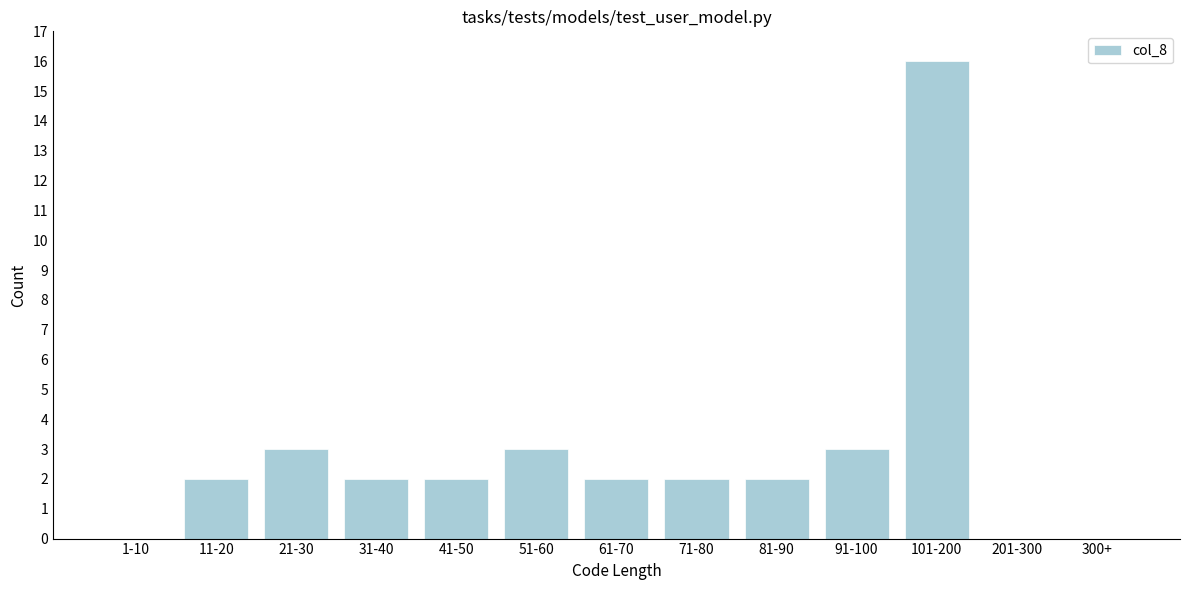

Reading left to right, list all the values displayed in this chart.

1-10=0	11-20=2	21-30=3	31-40=2	41-50=2	51-60=3	61-70=2	71-80=2	81-90=2	91-100=3	101-200=16	201-300=0	300+=0